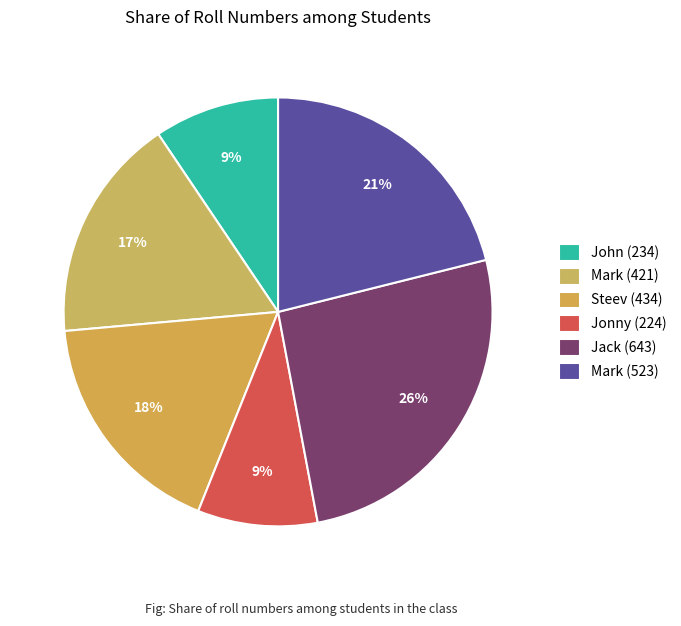

To the nearest percent, what portion does Jonny (224) represent?

9%